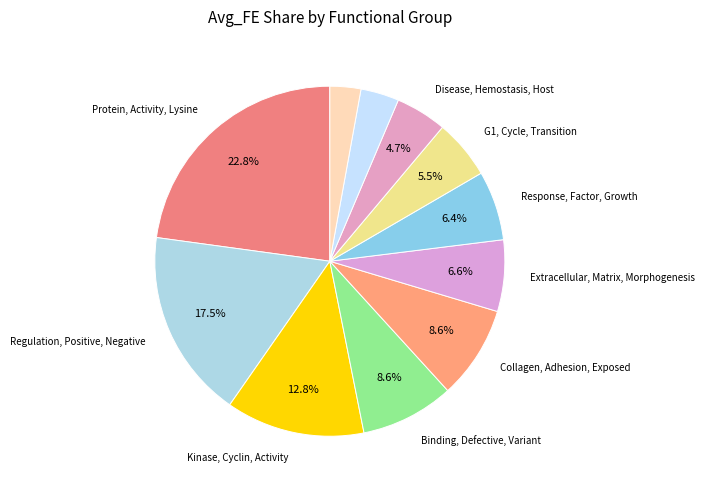

How many slices are in this pie chart?

11